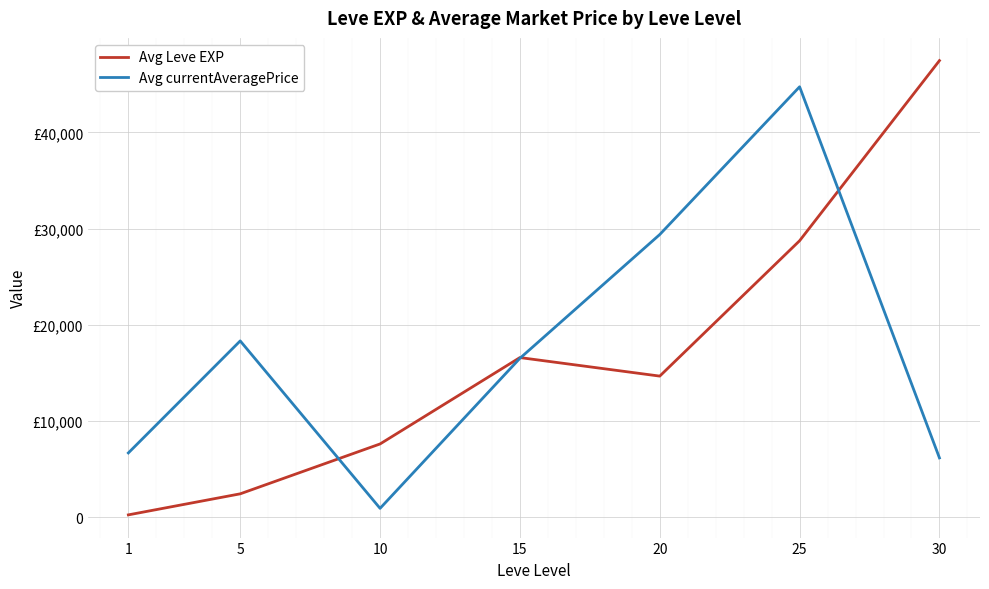

What is the spread (max minus min) of values at 25?

16006.0